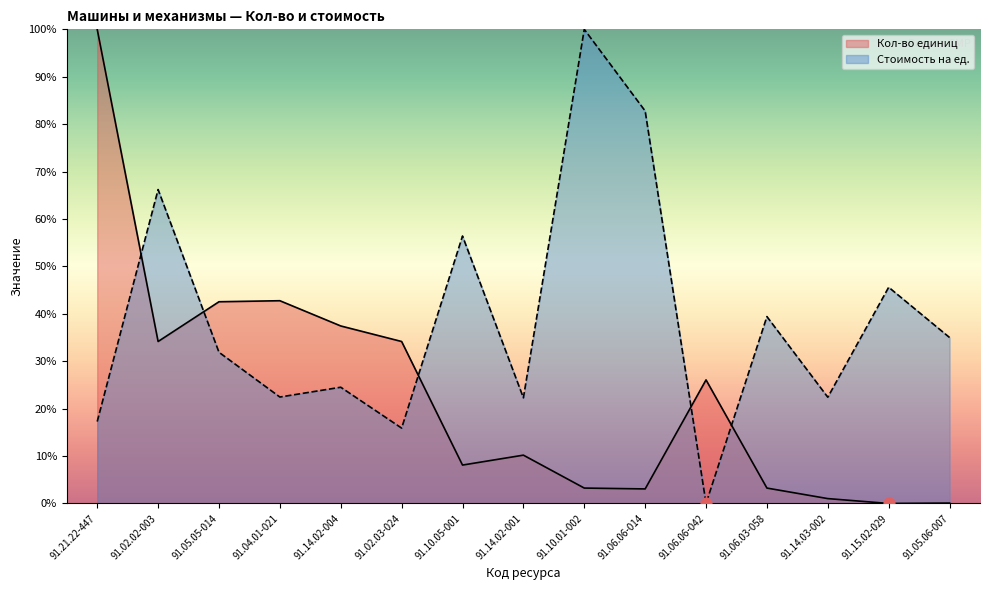

Is the value of Стоимость на ед. at 91.06.03-058 greater than the value of Кол-во единиц at 91.10.01-002?

Yes